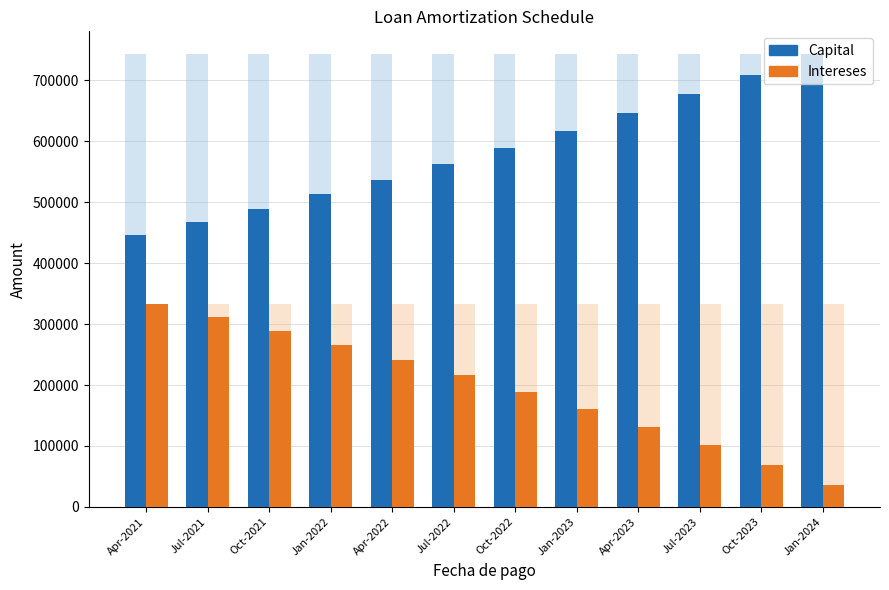

Reading left to right, list all the values displayed in this chart.

Capital: 446181.0	467375.0	489575.0	512830.0	537189.0	562706.0	589434.0	617433.0	646761.0	677482.0	709662.0	743371.0
Intereses: 332500.0	311306.4	289106.1	265851.3	241491.9	215975.4	189246.8	161248.7	131920.7	101199.5	69019.1	35310.2